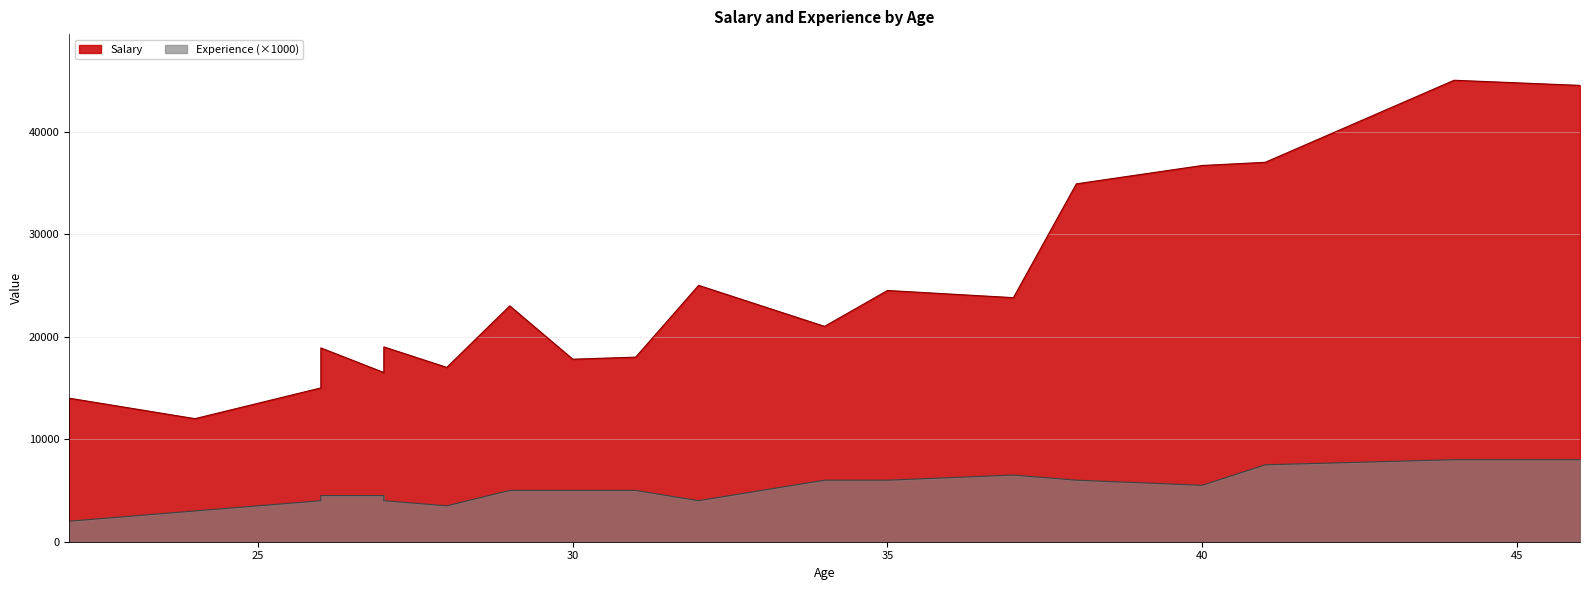

At which label is Experience closest to 5000?

29